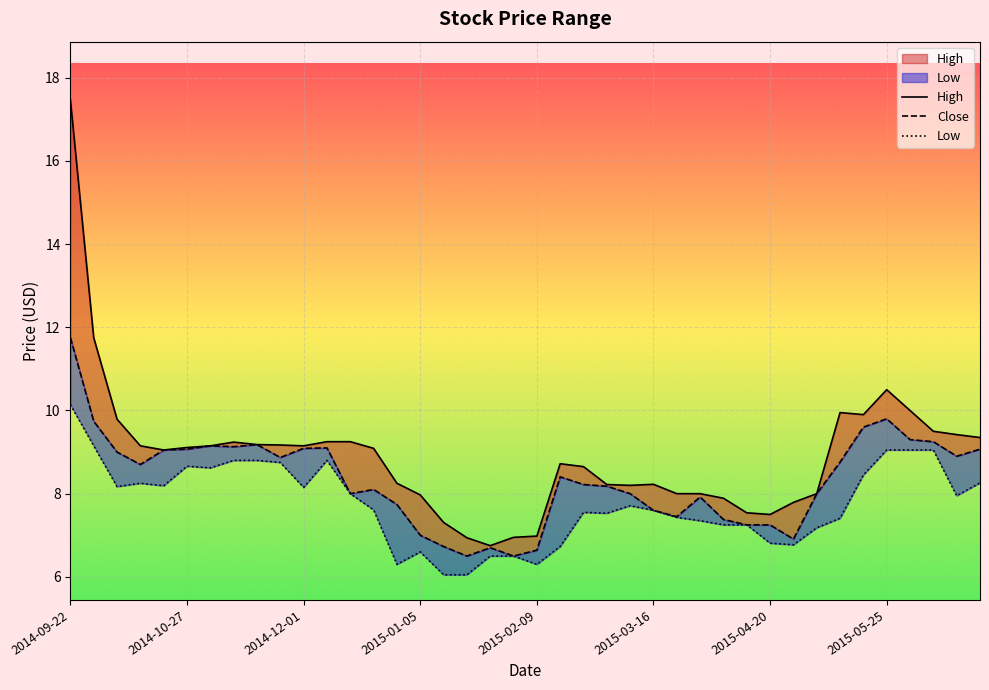

What is the maximum value for High?

17.5